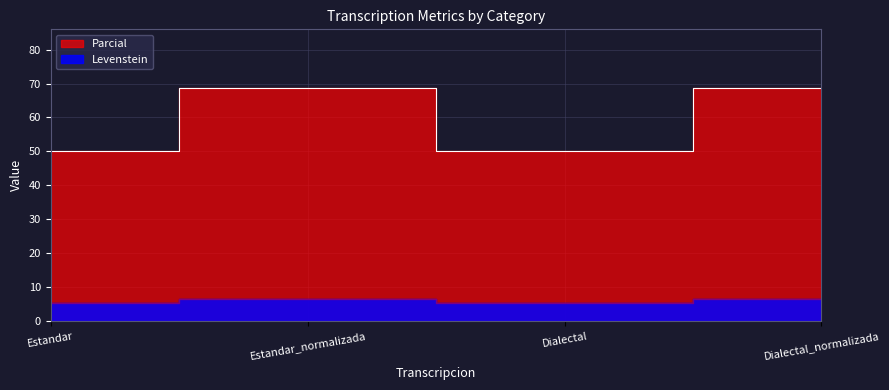

The value of Levenstein at Dialectal is 86.6. True or false?

False